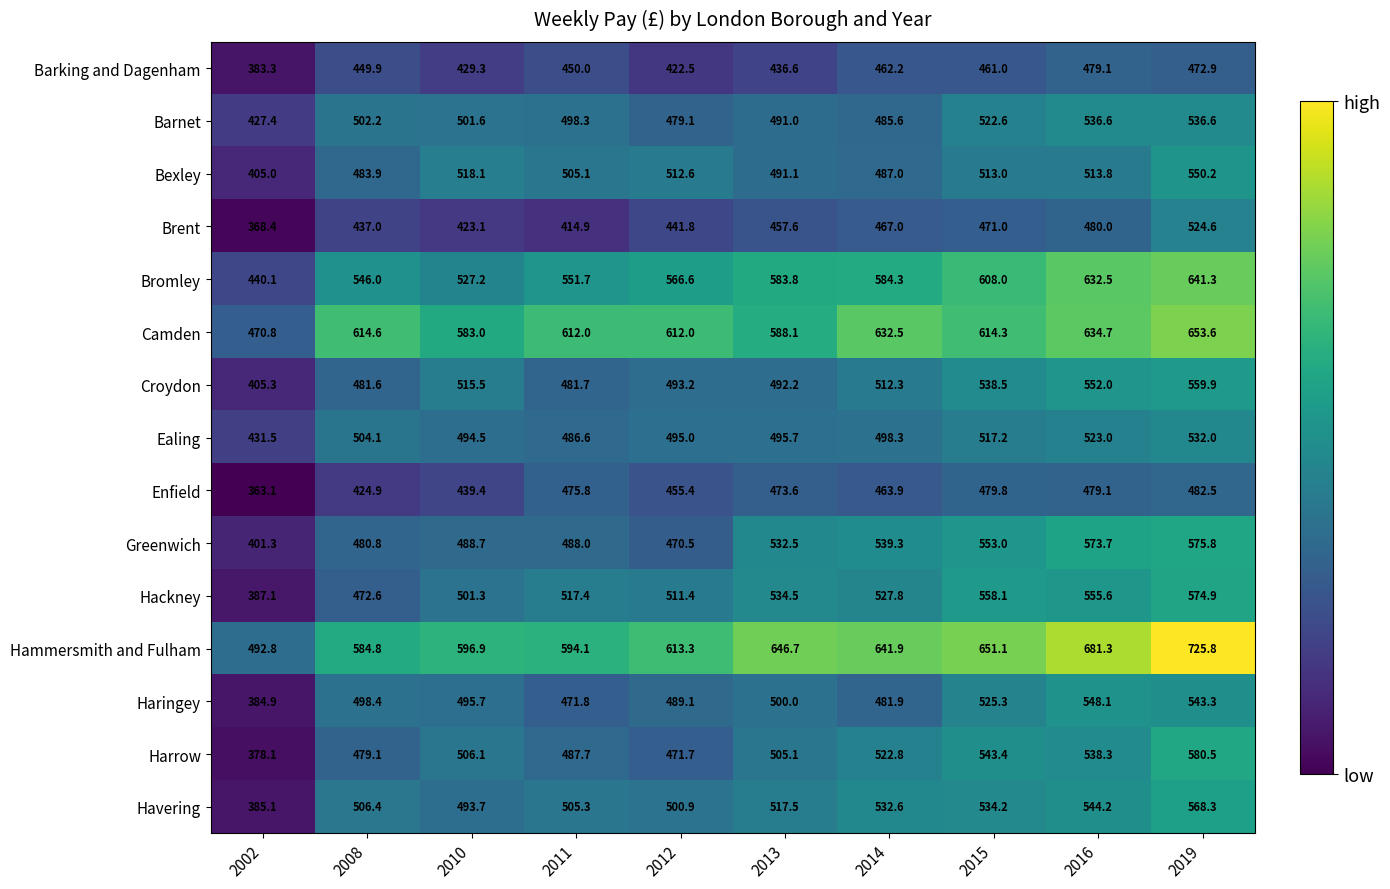

At which label is Harrow closest to 479?

2008